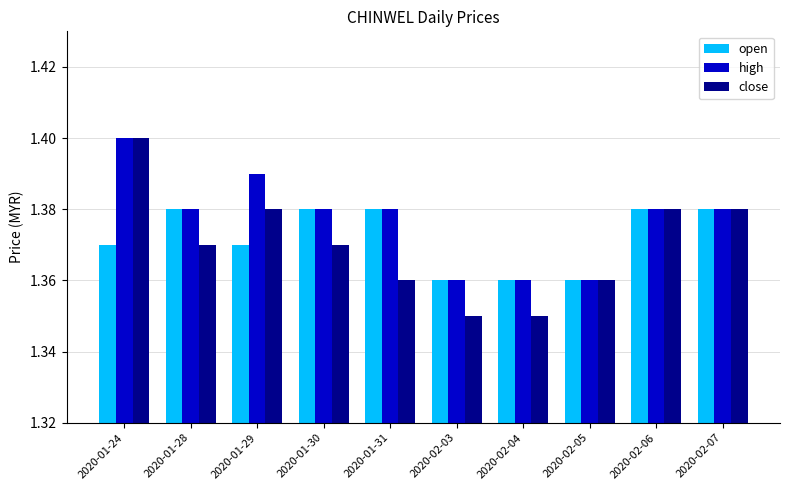

Is it true that close equals 0.9 at 2020-02-07?

False